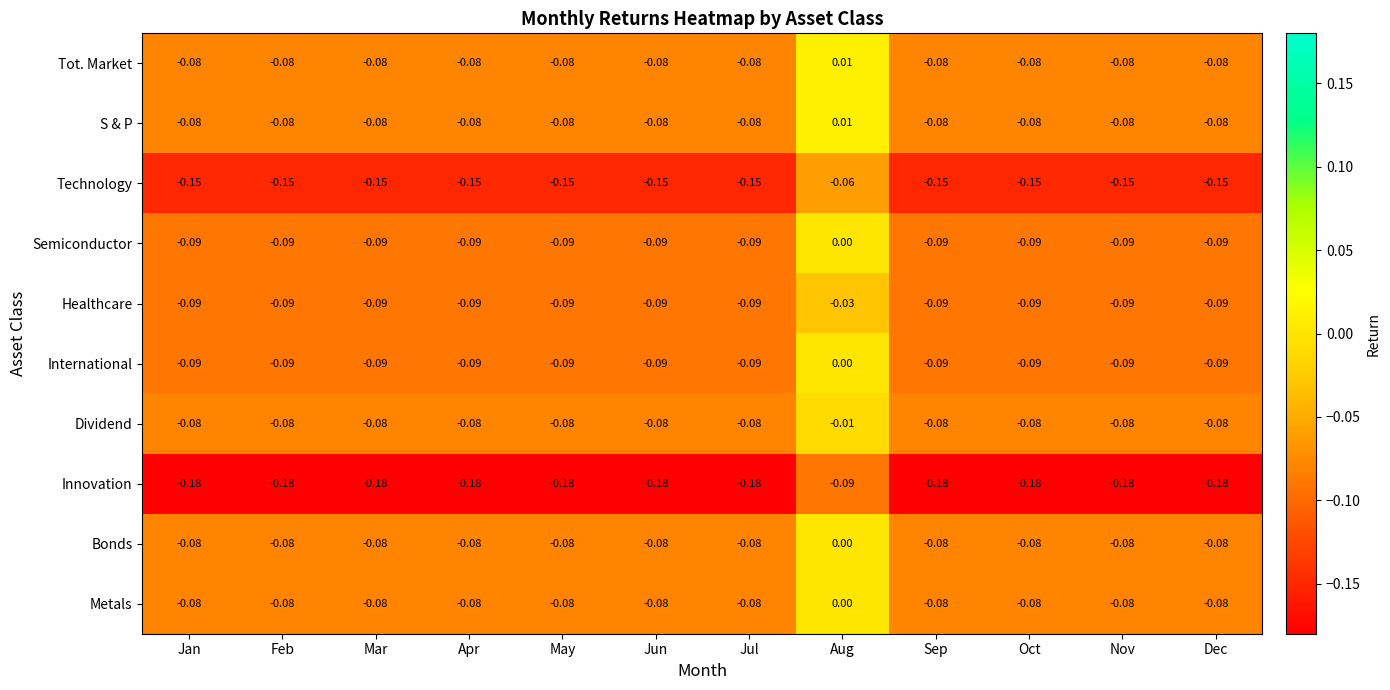

Which category has the highest value in the Dividend series?

Aug